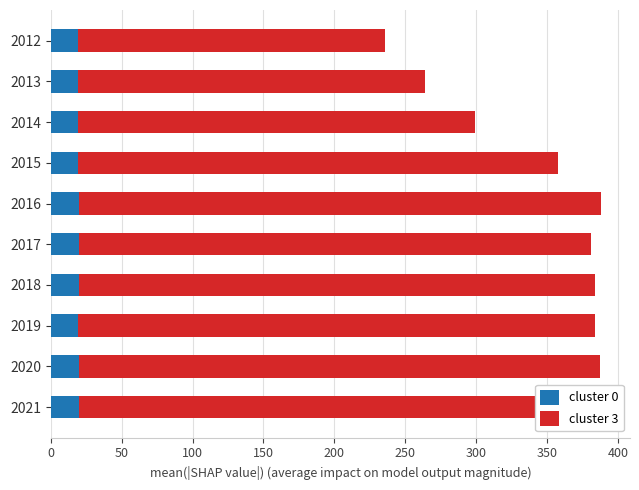

What is the average value of the cluster 3 series?

328